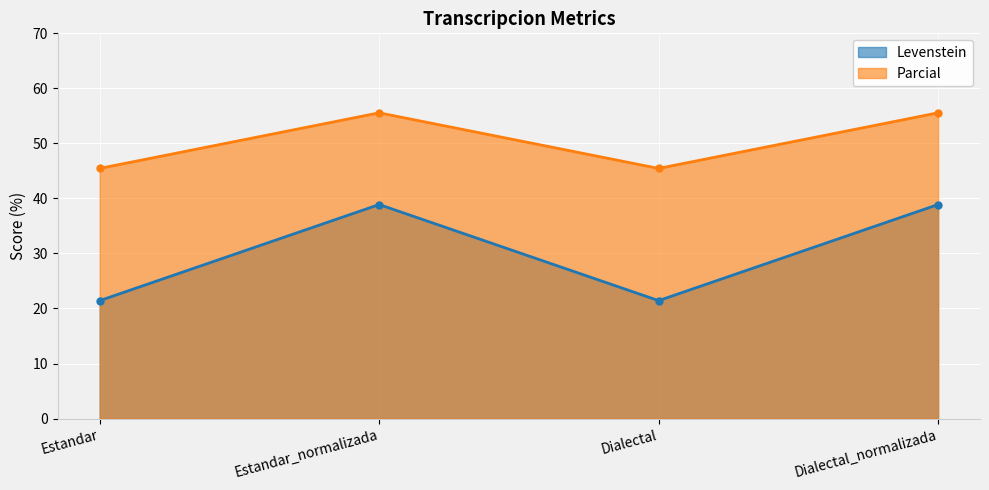

In Levenstein, how many points are lower than both neighbors (excluding endpoints)?

1